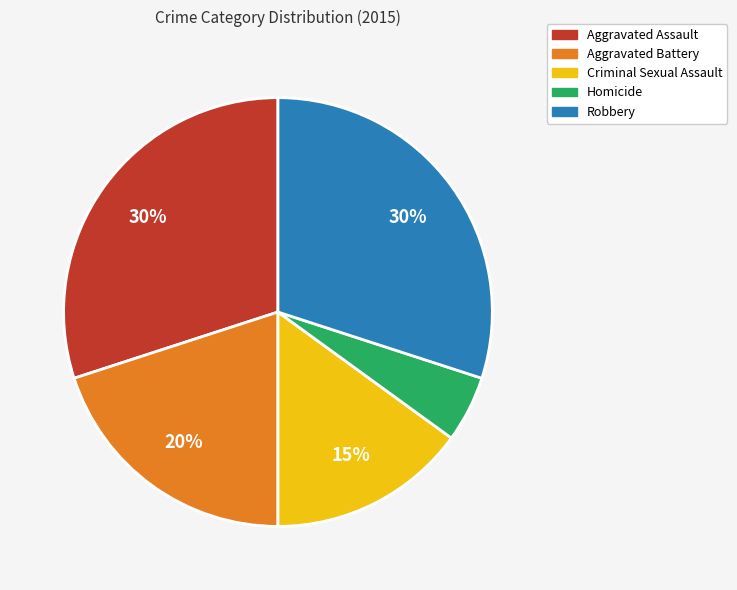

Does Homicide account for over 50% of the chart?

No